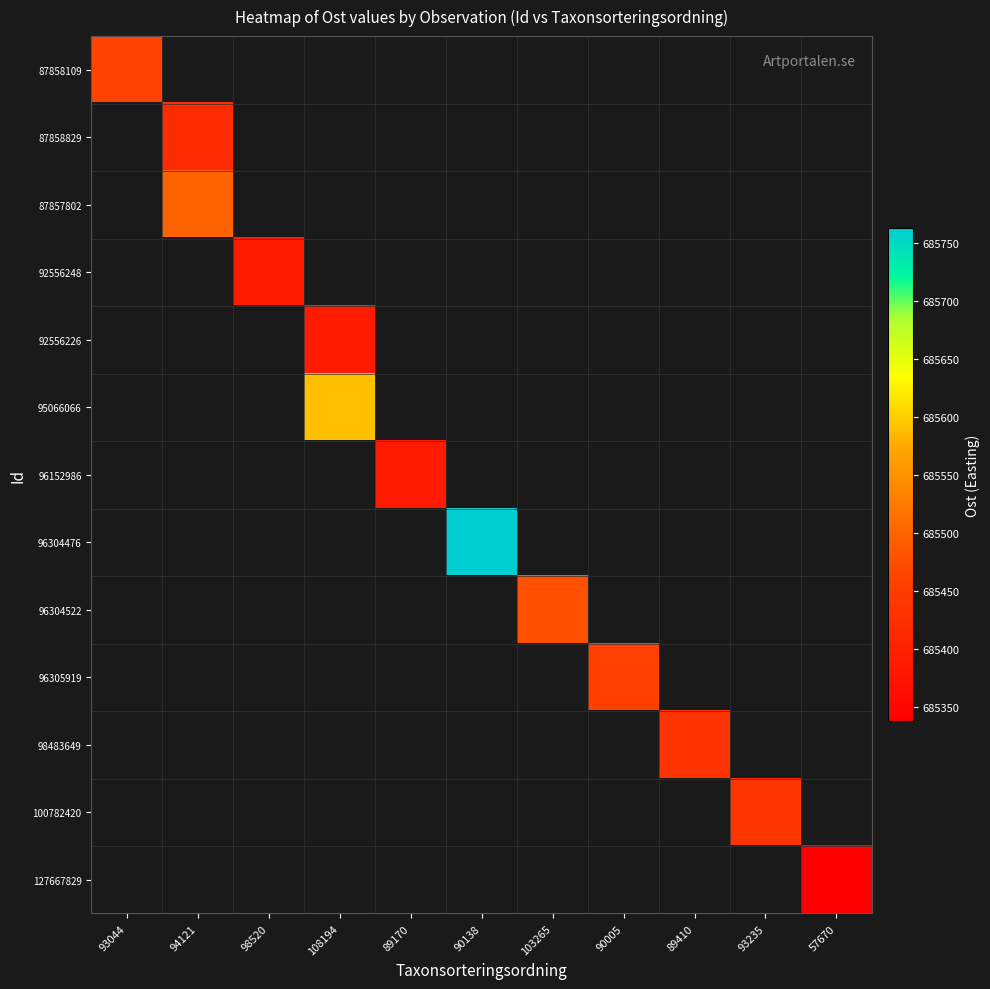

Which has a higher value, 89410 or 103265?

103265